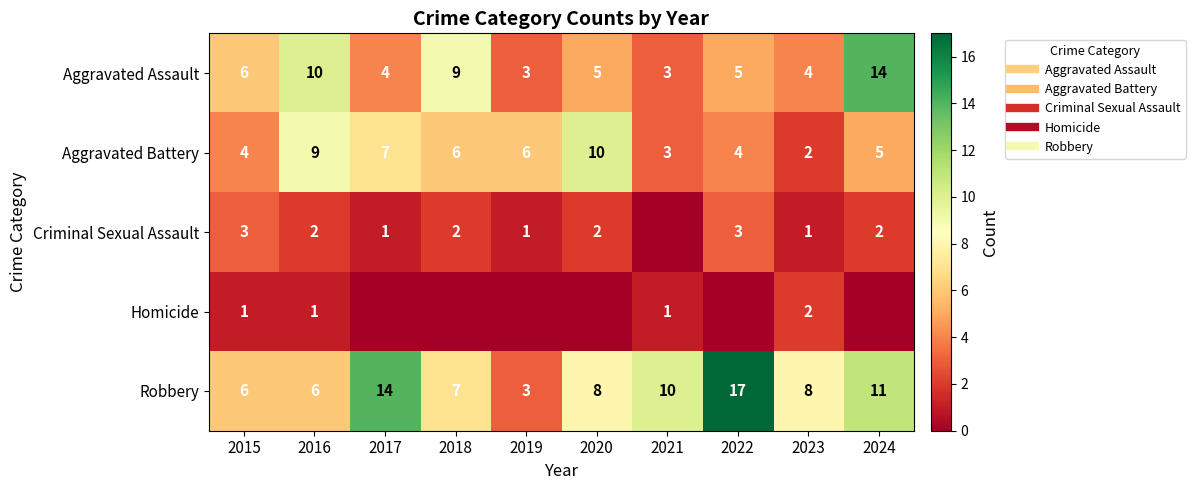

At which category is the sum across all series the highest?

2024